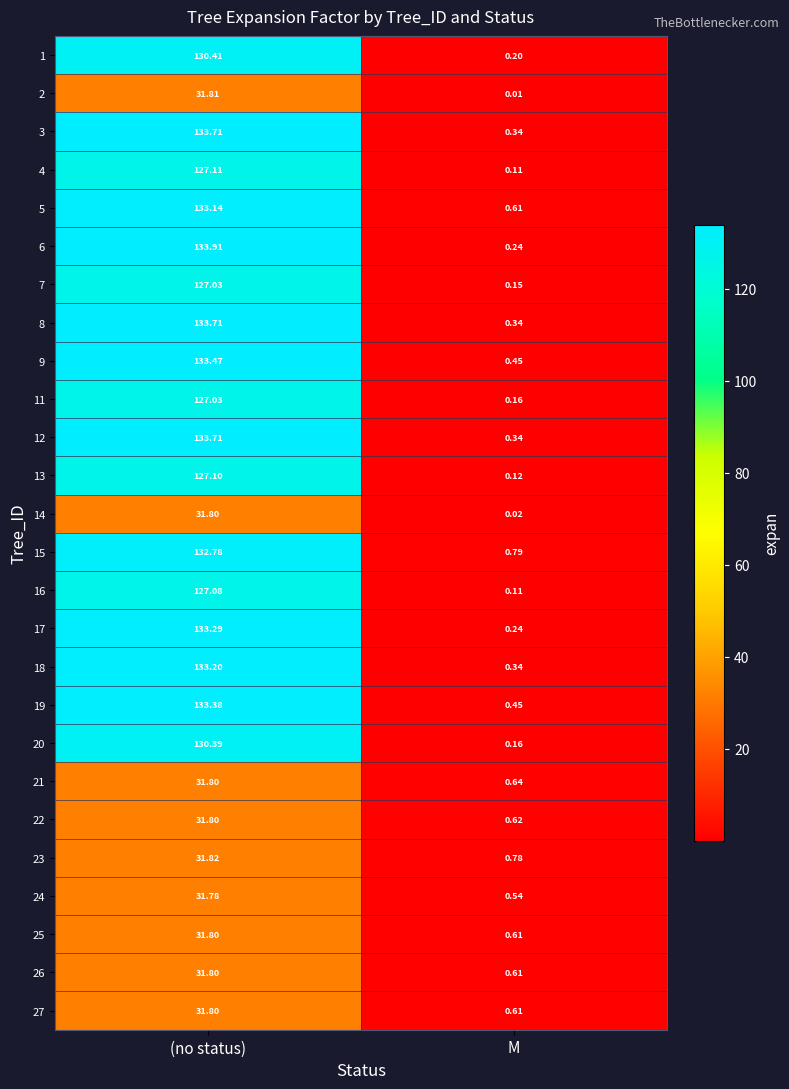

Is the value of 1 at M greater than the value of 5 at (no status)?

No